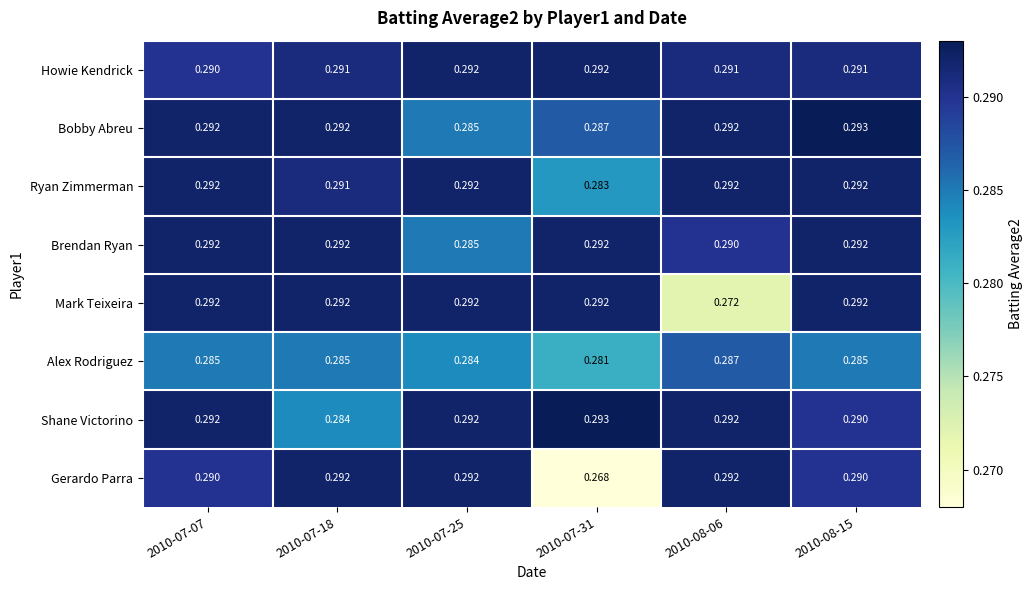

Which series changed the most between 2010-07-07 and 2010-07-18?

Shane Victorino